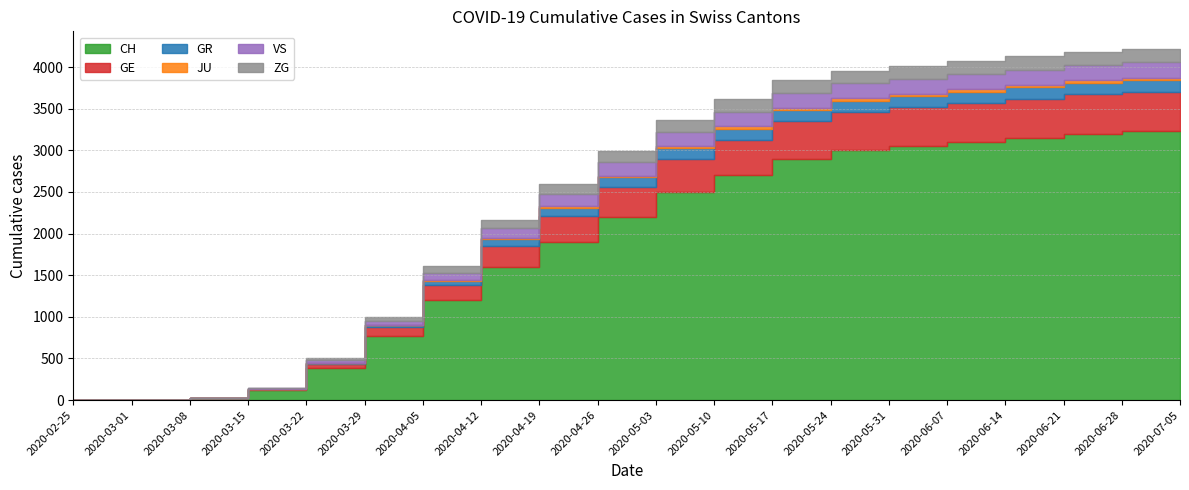

At which label does GR reach its peak?

2020-07-05